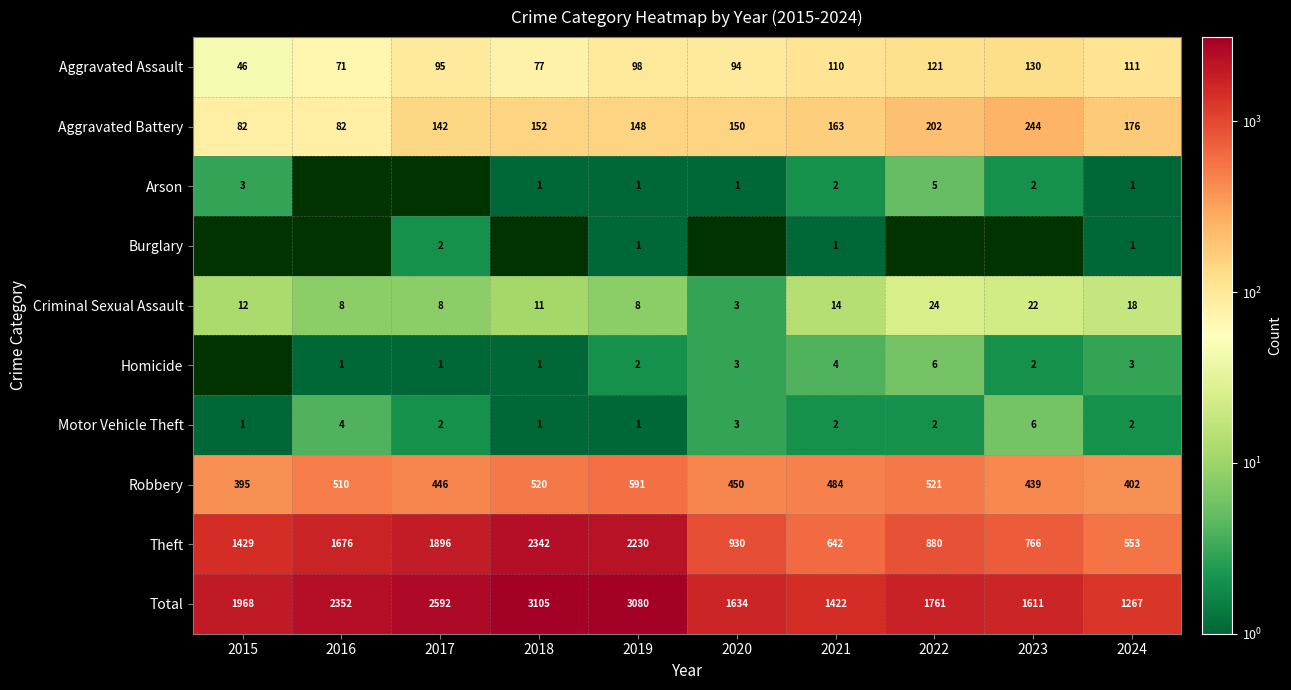

Which category has the highest value in the Theft series?

2018